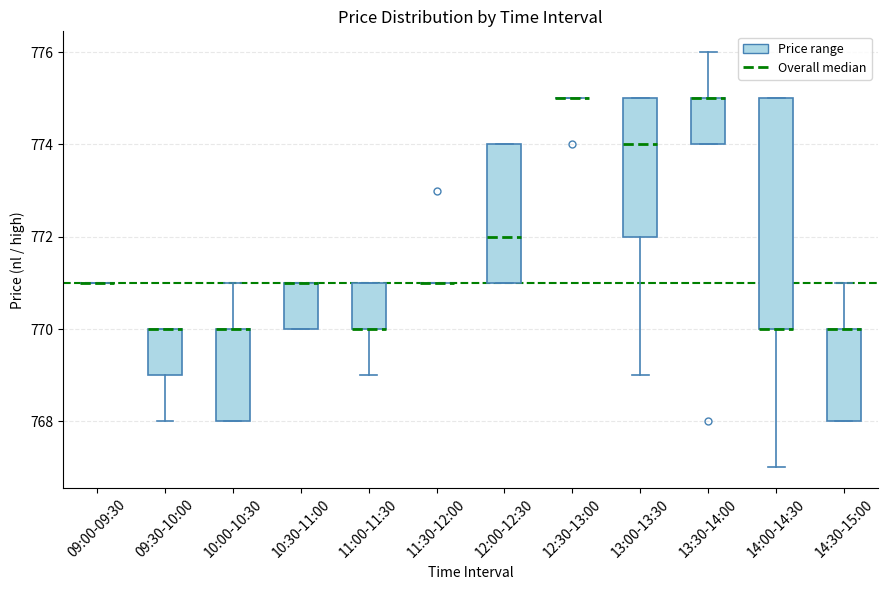

Reading left to right, transcribe this box plot: for each box, give where its median line is, the range the box spans, and where its two whiskers end, as read against the y-axis. The values are not printed on the chart, so give them approximately, as read against the axis.

09:00-09:30: box collapsed to a line at 771, whiskers 771 to 771
09:30-10:00: median 770 (drawn on the box's upper edge), box 769 to 770, whiskers 768 to 770
10:00-10:30: median 770 (drawn on the box's upper edge), box 768 to 770, whiskers 768 to 771
10:30-11:00: median 771 (drawn on the box's upper edge), box 770 to 771, whiskers 770 to 771
11:00-11:30: median 770 (drawn on the box's lower edge), box 770 to 771, whiskers 769 to 771
11:30-12:00: box collapsed to a line at 771, whiskers 771 to 771
12:00-12:30: median 772, box 771 to 774, whiskers 771 to 774
12:30-13:00: box collapsed to a line at 775, whiskers 775 to 775
13:00-13:30: median 774, box 772 to 775, whiskers 769 to 775
13:30-14:00: median 775 (drawn on the box's upper edge), box 774 to 775, whiskers 774 to 776
14:00-14:30: median 770 (drawn on the box's lower edge), box 770 to 775, whiskers 767 to 775
14:30-15:00: median 770 (drawn on the box's upper edge), box 768 to 770, whiskers 768 to 771